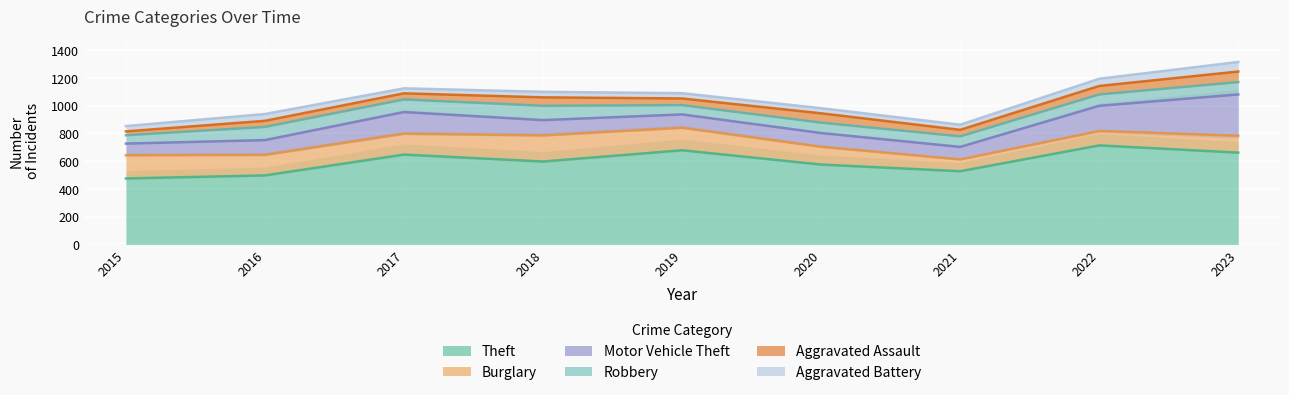

Which series changed the most between 2018 and 2019?

Theft